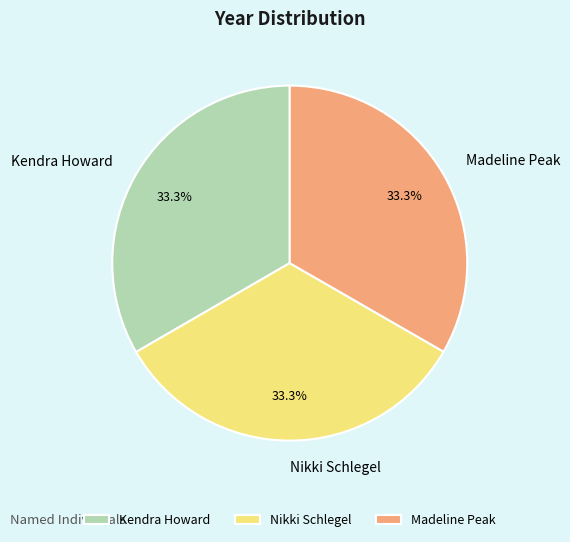

Approximately how many times larger is the value at Madeline Peak compared to Kendra Howard?

1.0